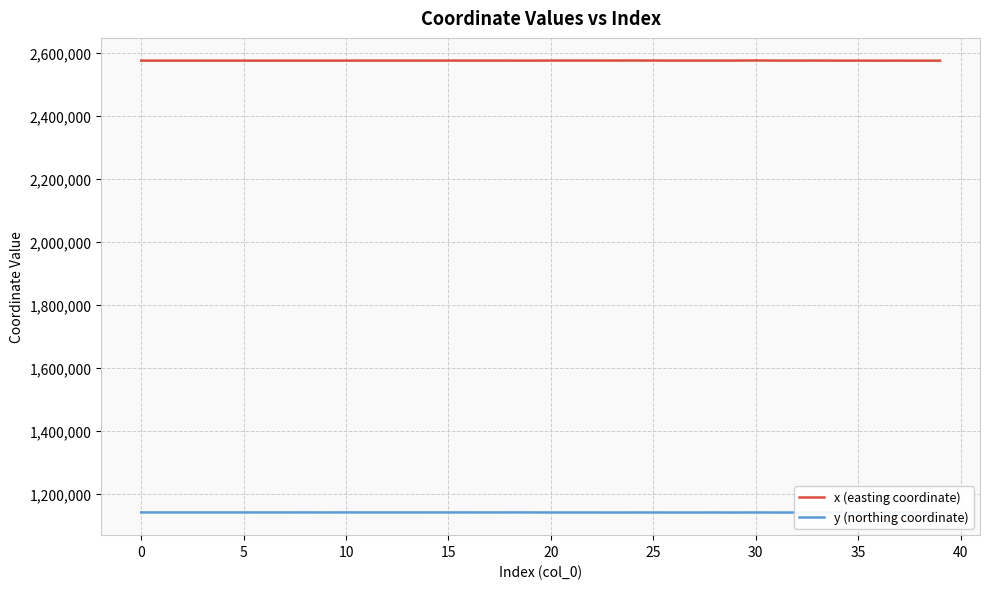

Does the chart display data point markers on the line(s)?

No